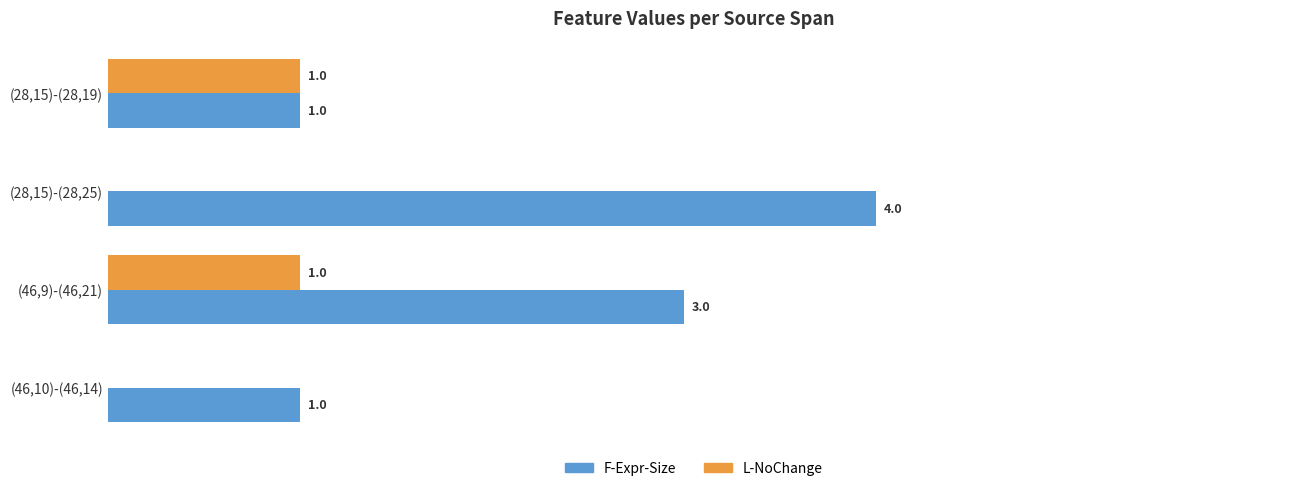

What are all the series names shown in the legend?

F-Expr-Size, L-NoChange